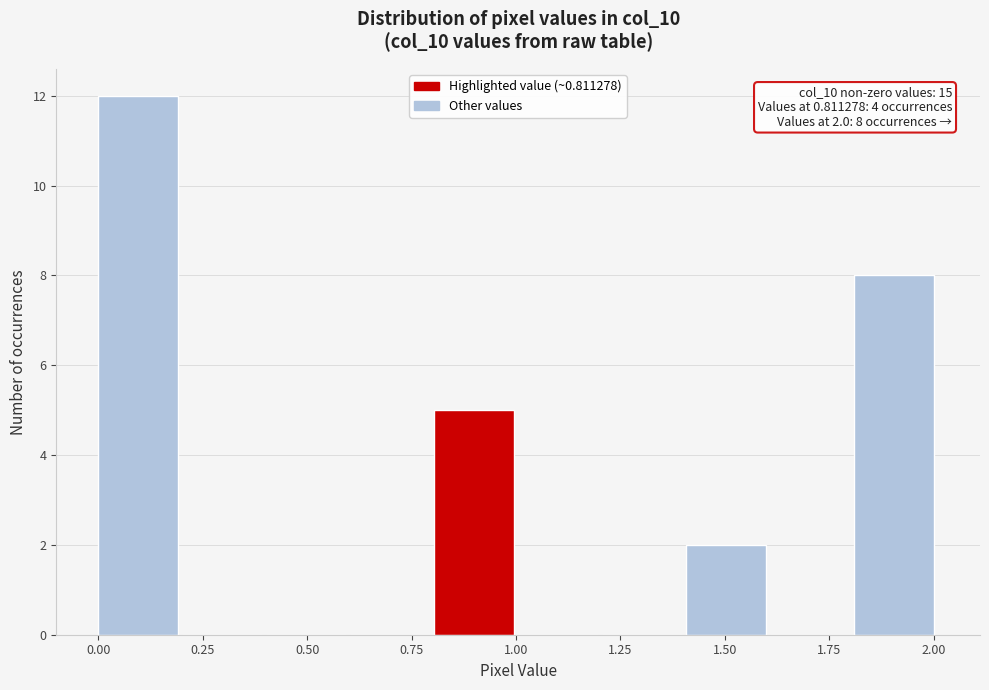

Which range on the x-axis has the tallest bar?

0.0 to 0.2